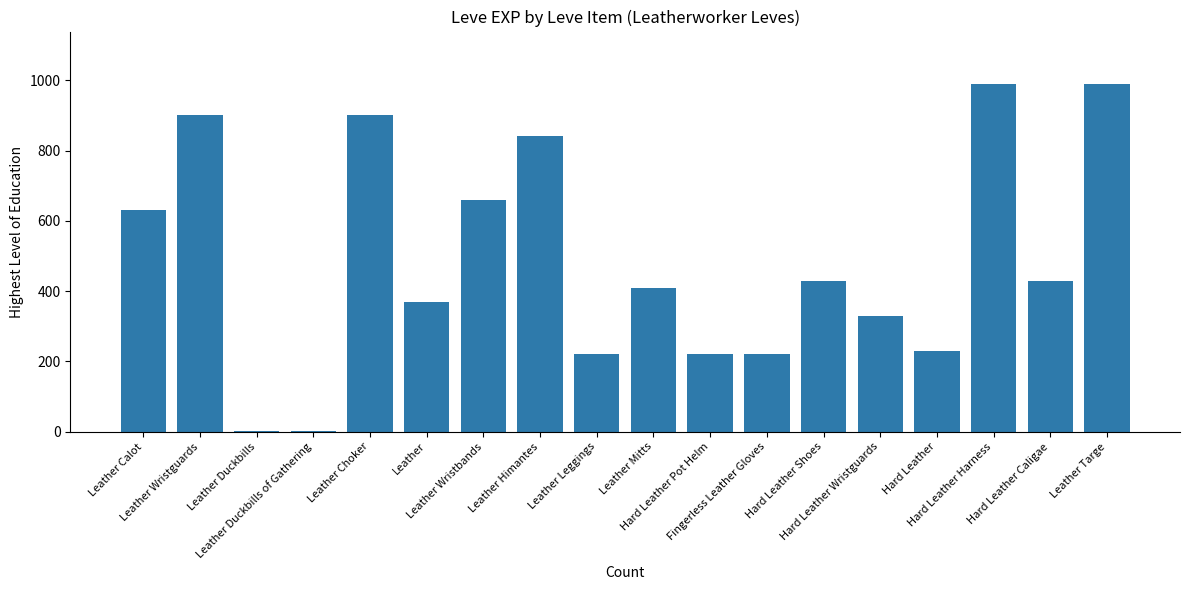

What is the greatest value displayed?

990